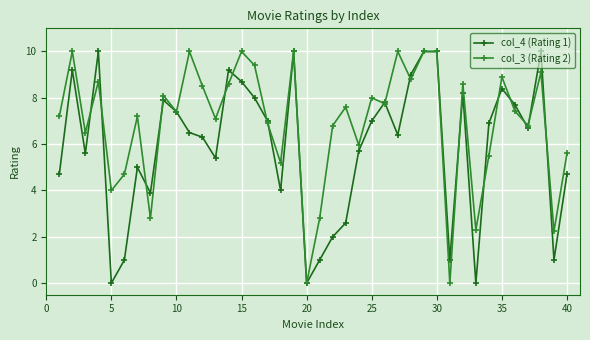

What is the value of the col_4 (Rating 1) point at the 25th from the left?

7.0